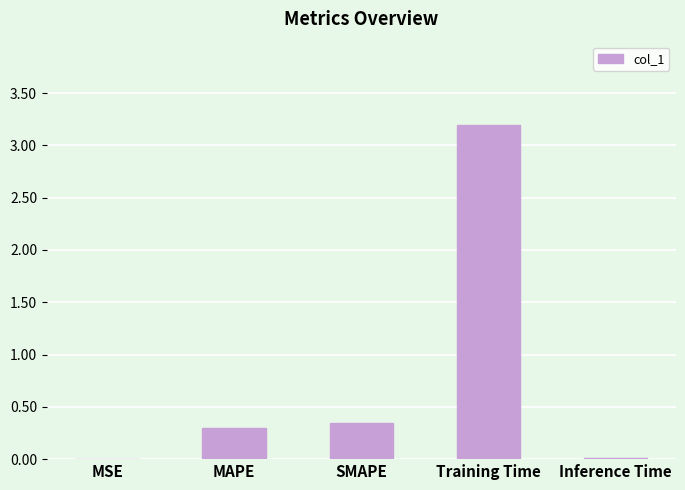

Which category has the highest value across all series?

Training Time